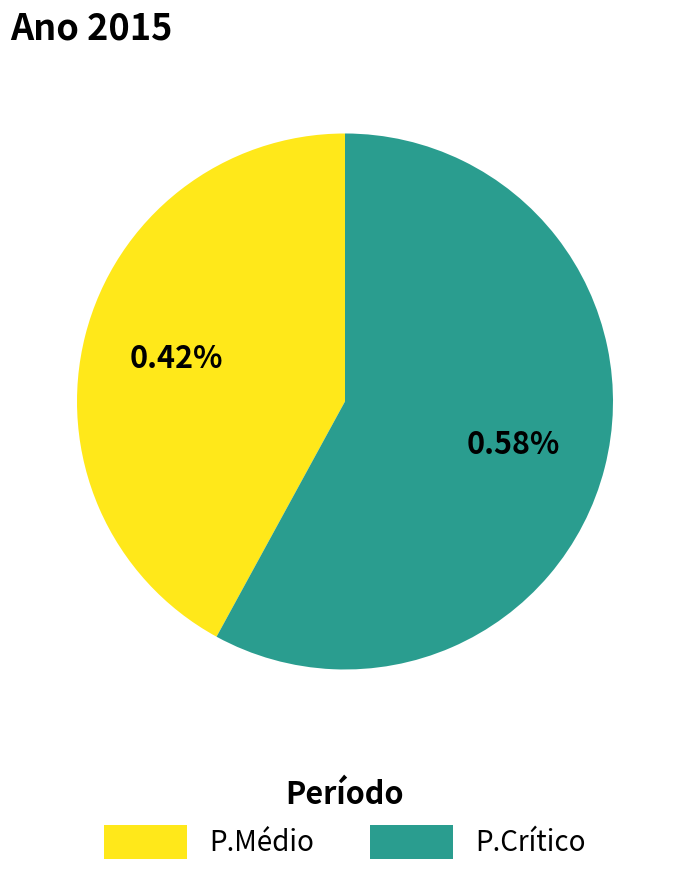

Rank the categories by value from lowest to highest.

P.Médio, P.Crítico